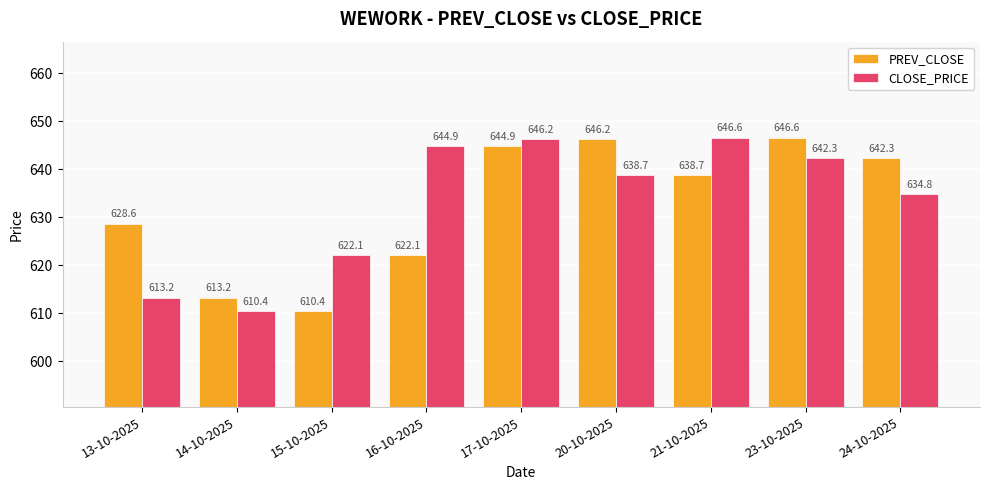

What is the average value of the PREV_CLOSE series?

632.6